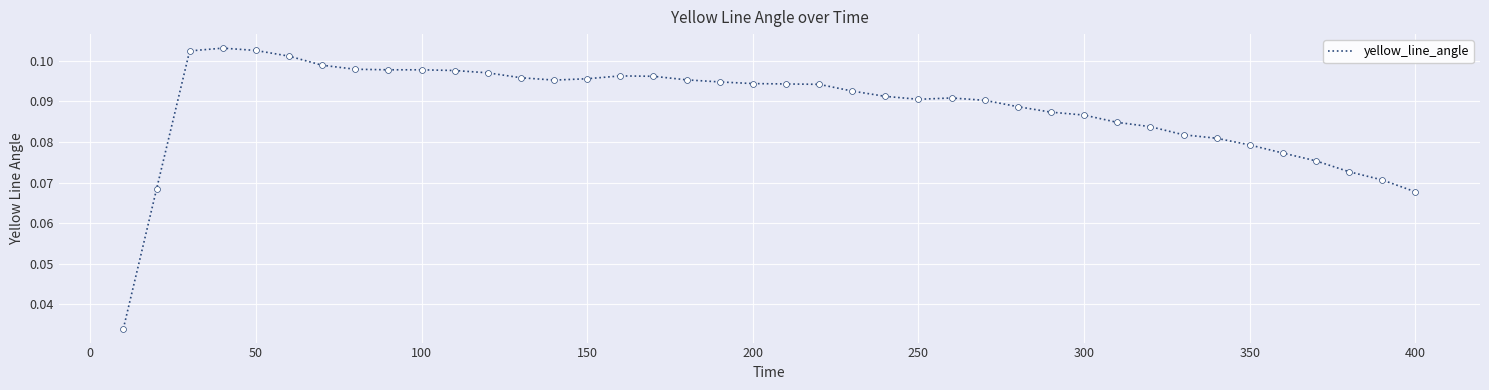

Does the chart have visible grid lines?

Yes